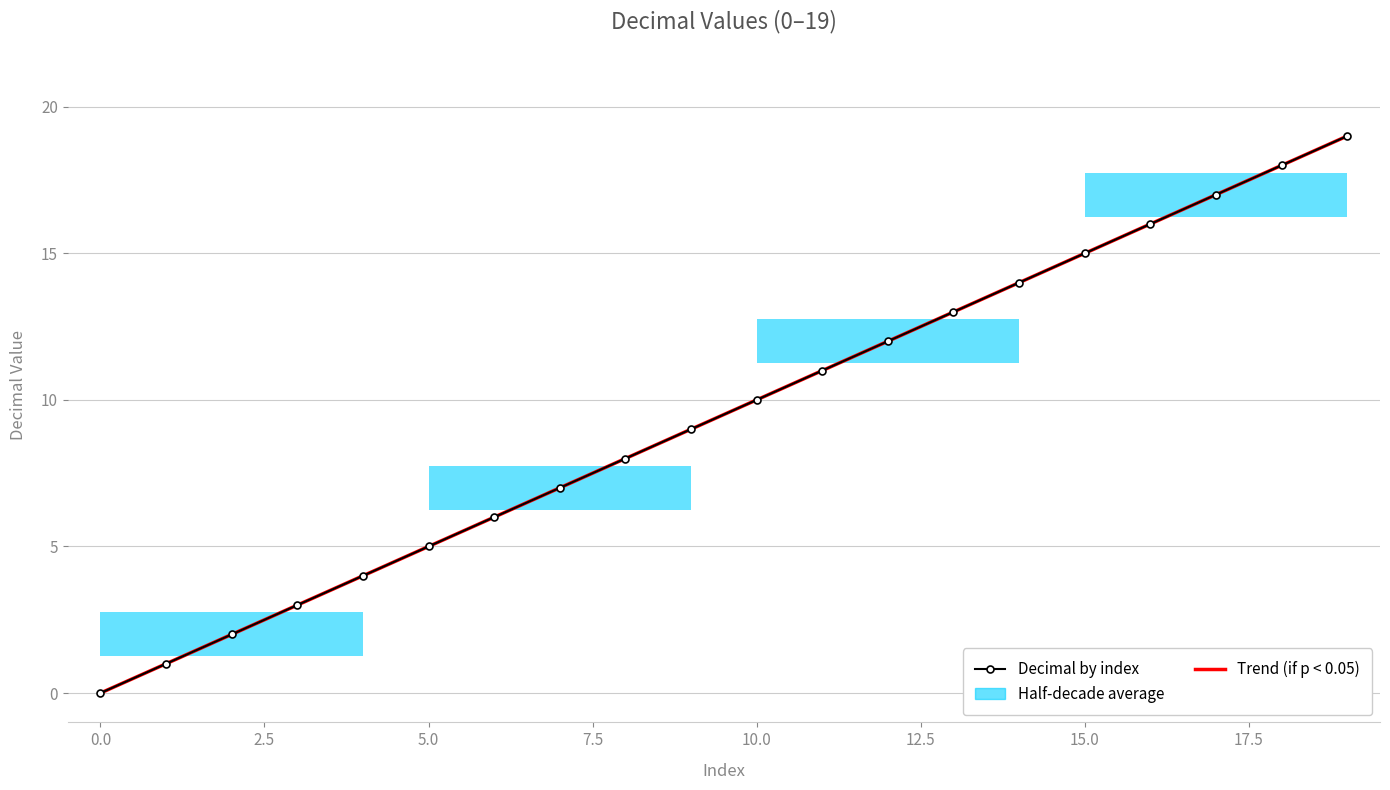

What is the greatest value displayed?

19.0